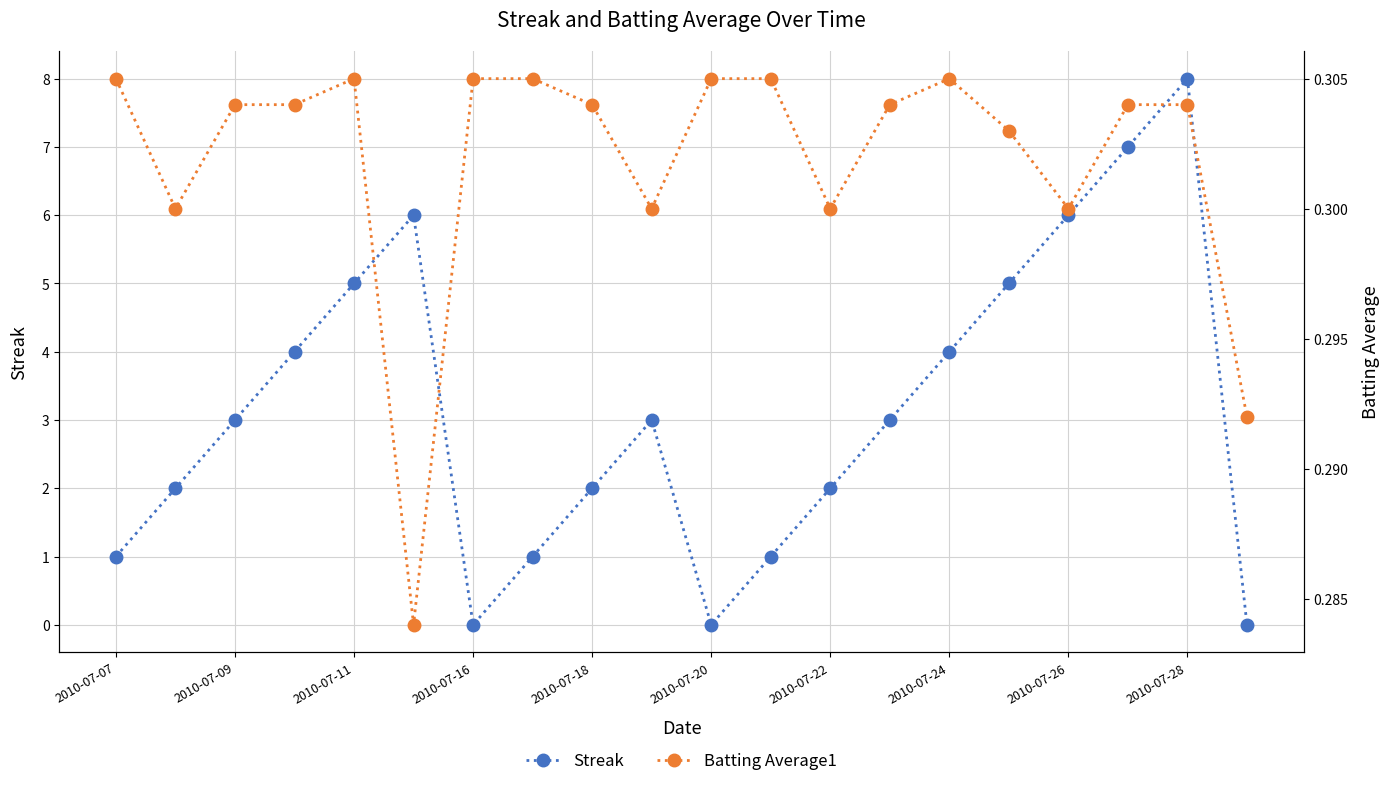

True or false: Streak has more than 2 interior local peaks.

True